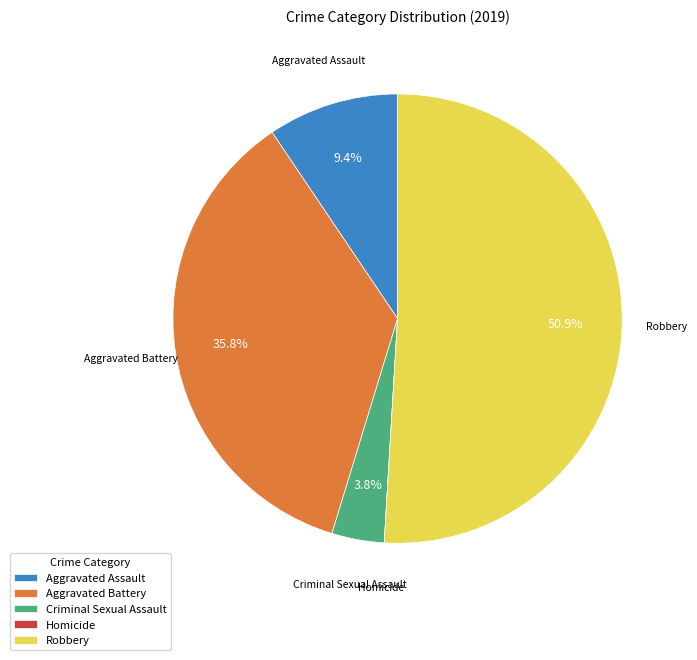

The Criminal Sexual Assault slice represents 4% of the pie. True or false?

True